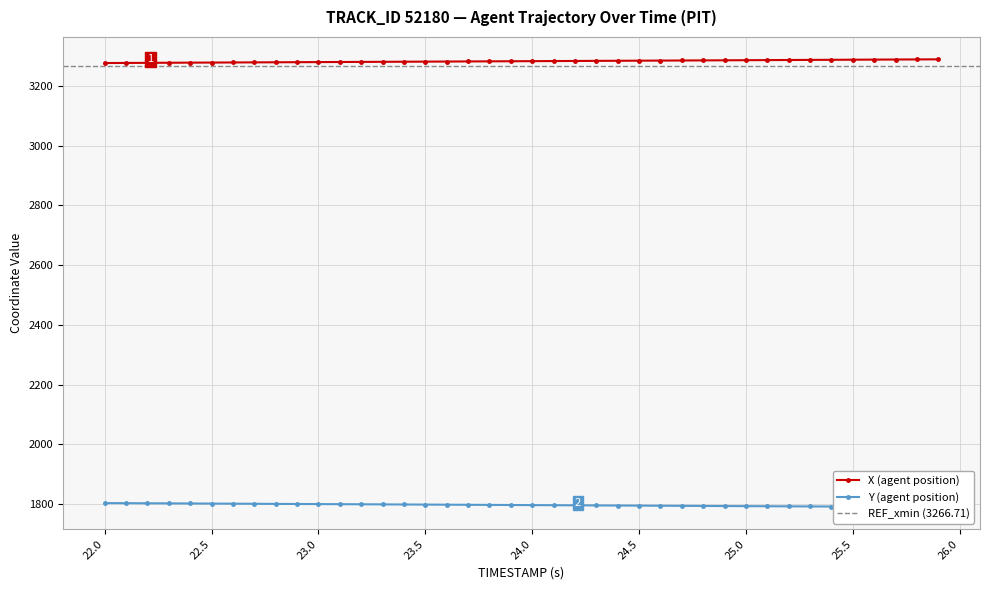

Count the number of categories in the chart.

40